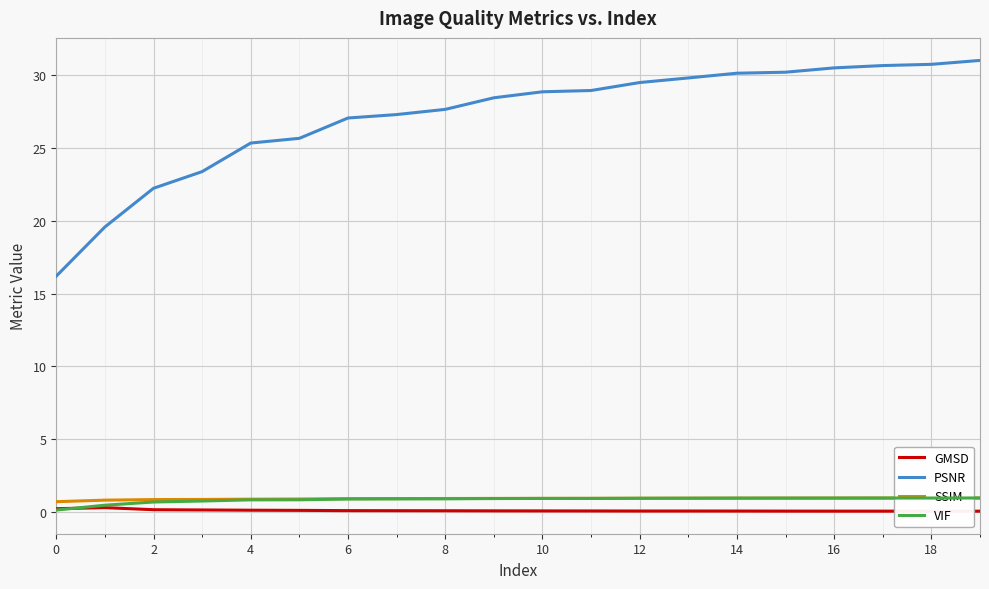

What is the minimum value for SSIM?

0.7